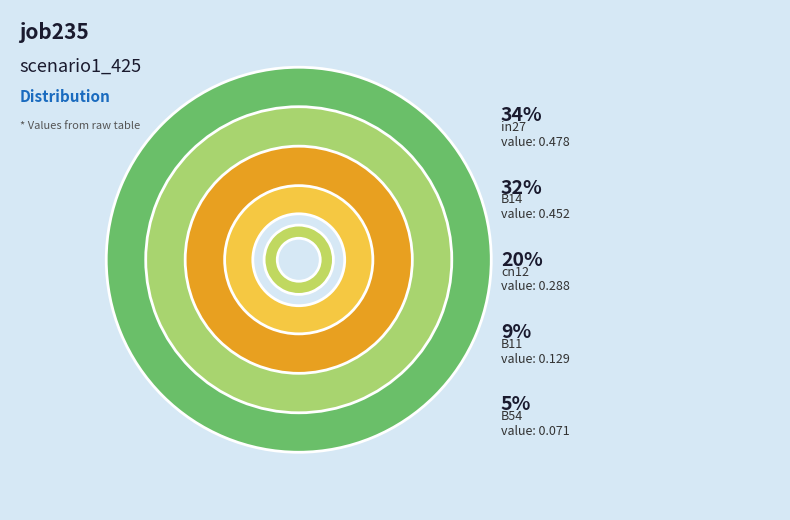

Count the number of slices in the pie.

5